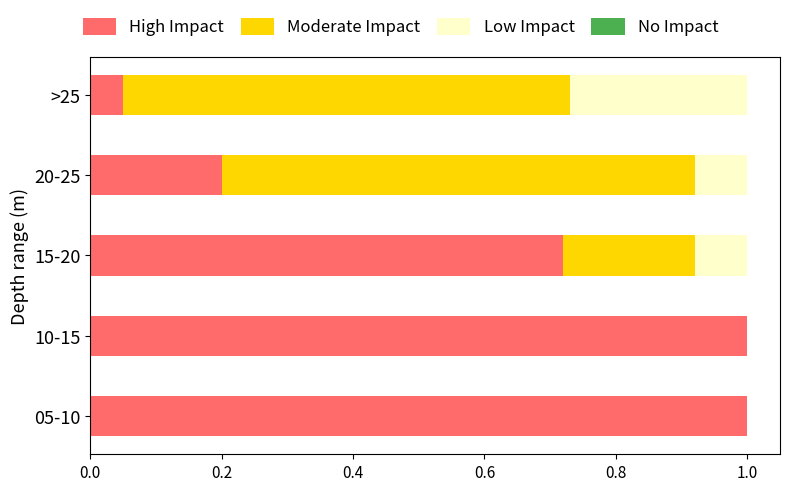

True or false: High Impact has a value of 1.2 at 15-20.

False